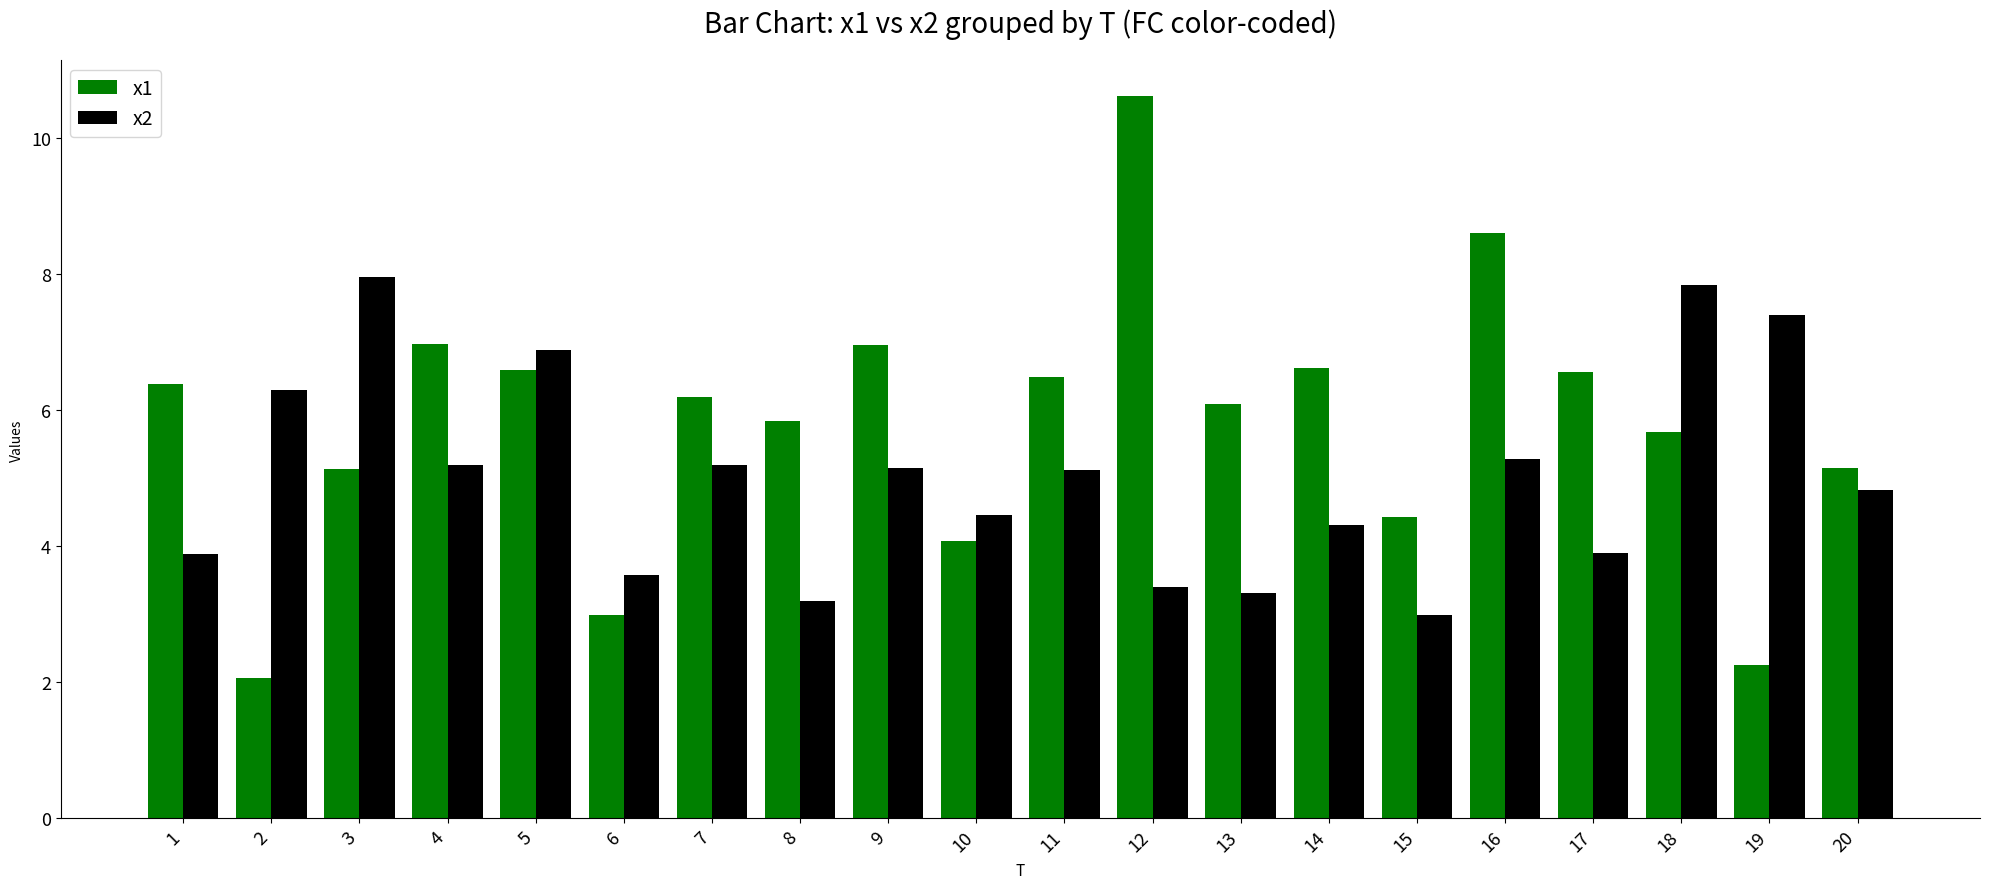

What is the difference between the x2 values at 16 and 9?

0.1